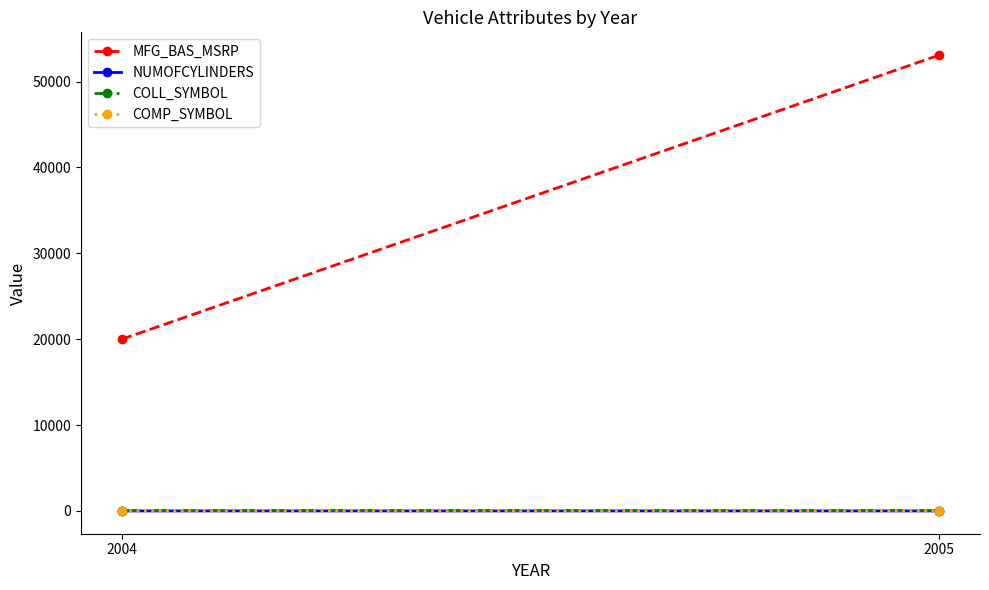

What is the value of the MFG_BAS_MSRP point at the 2nd from the left?

53080